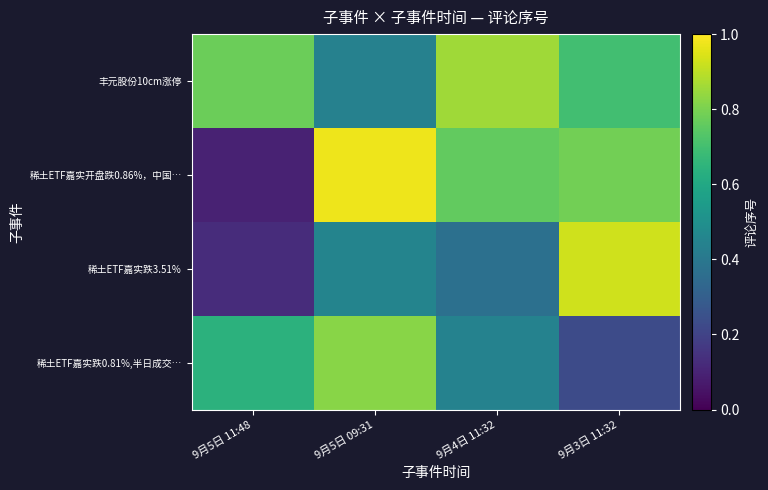

At which category is the sum across all series the highest?

9月5日 09:31